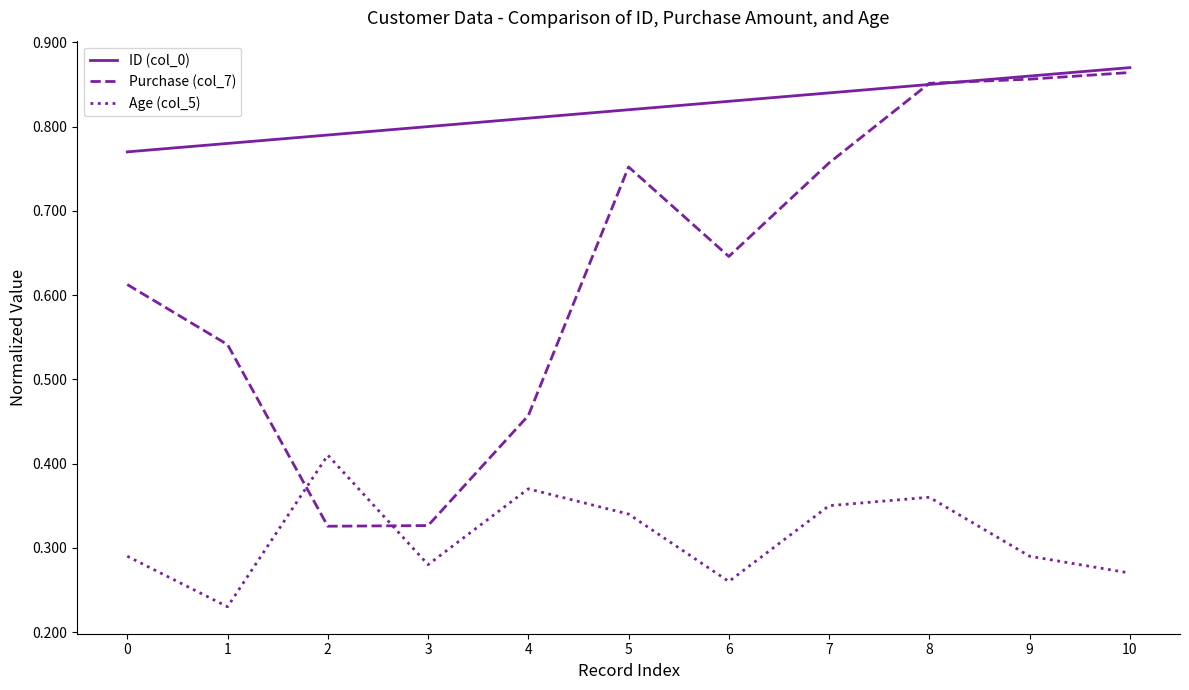

True or false: Age (col_5) has a value of 0.2 at 7.

False